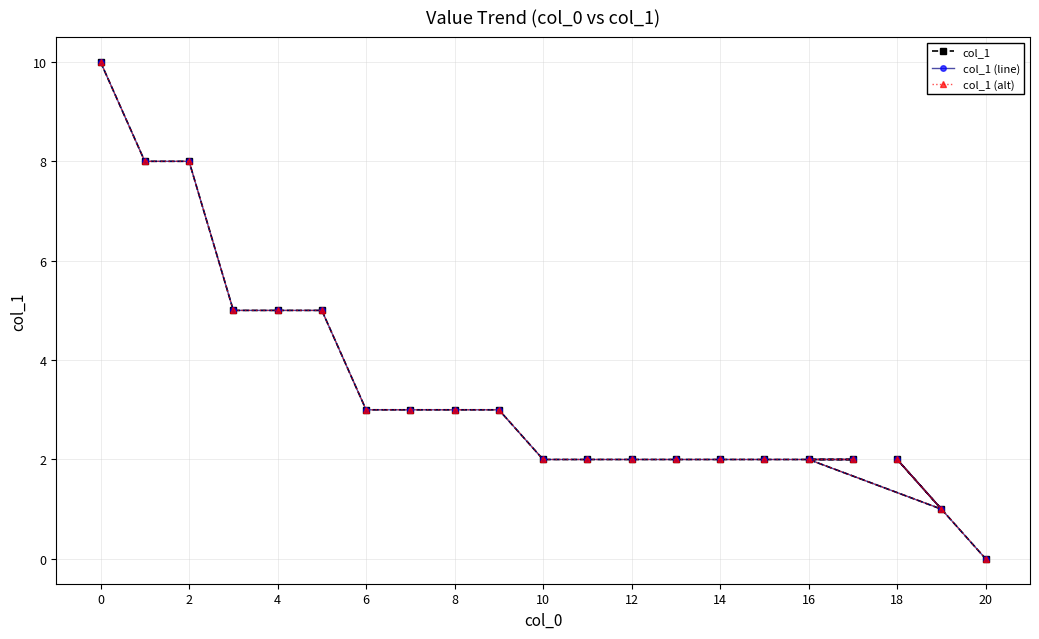

How many data points does each series have?

21